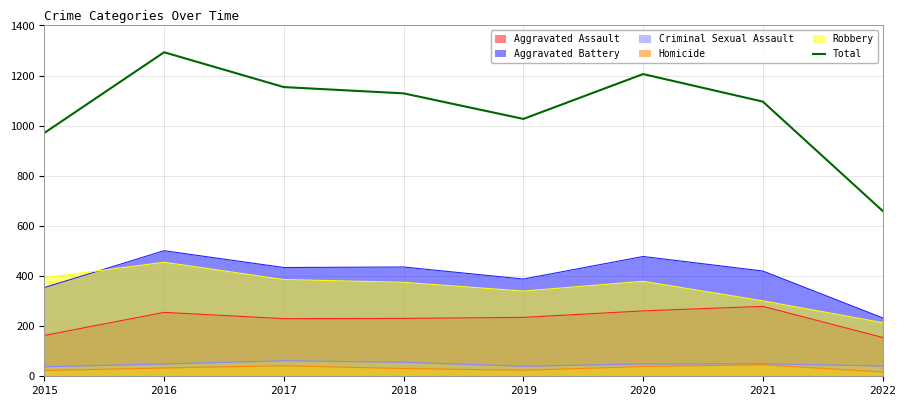

True or false: Total and Homicide cross at least once.

False